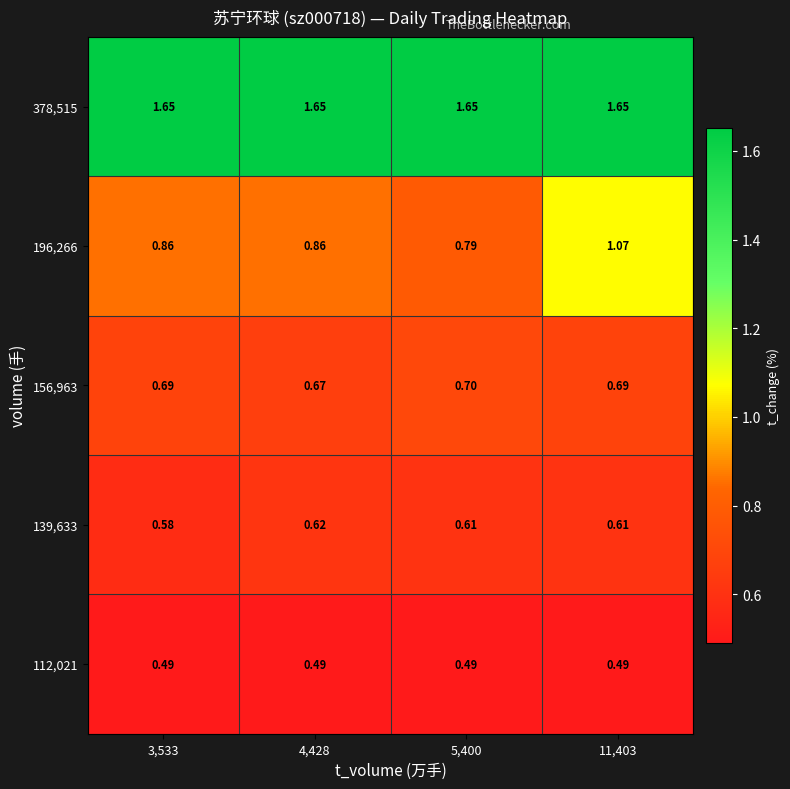

Is the value of 139,633 at 4,428 greater than the value of 196,266 at 5,400?

No